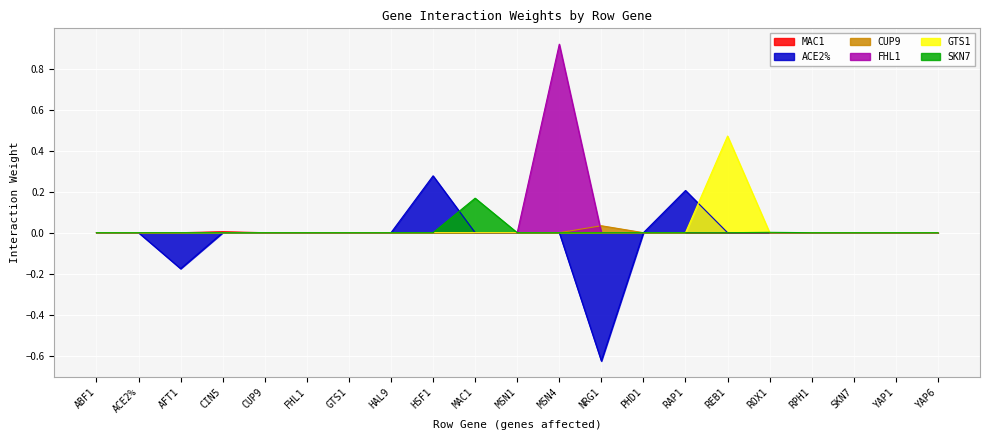

Is the value of FHL1 at MSN4 greater than the value of ACE2% at MAC1?

Yes